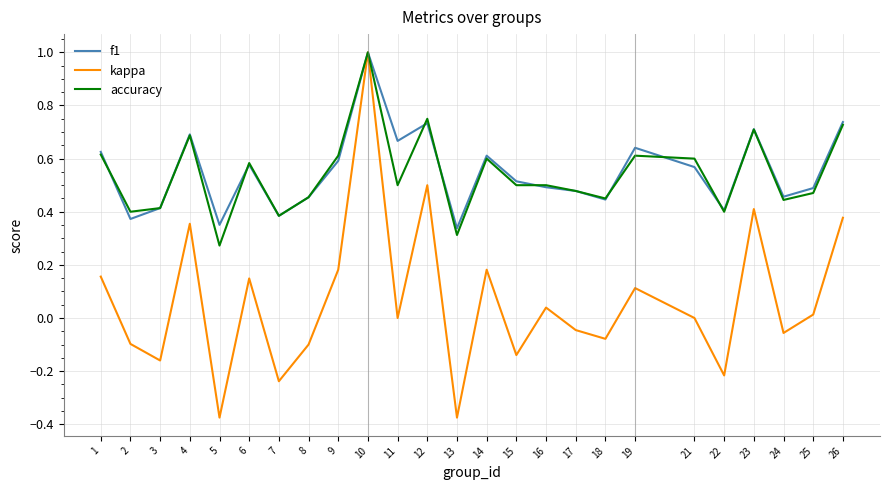

The accuracy series shows 0.3 at 3. True or false?

False